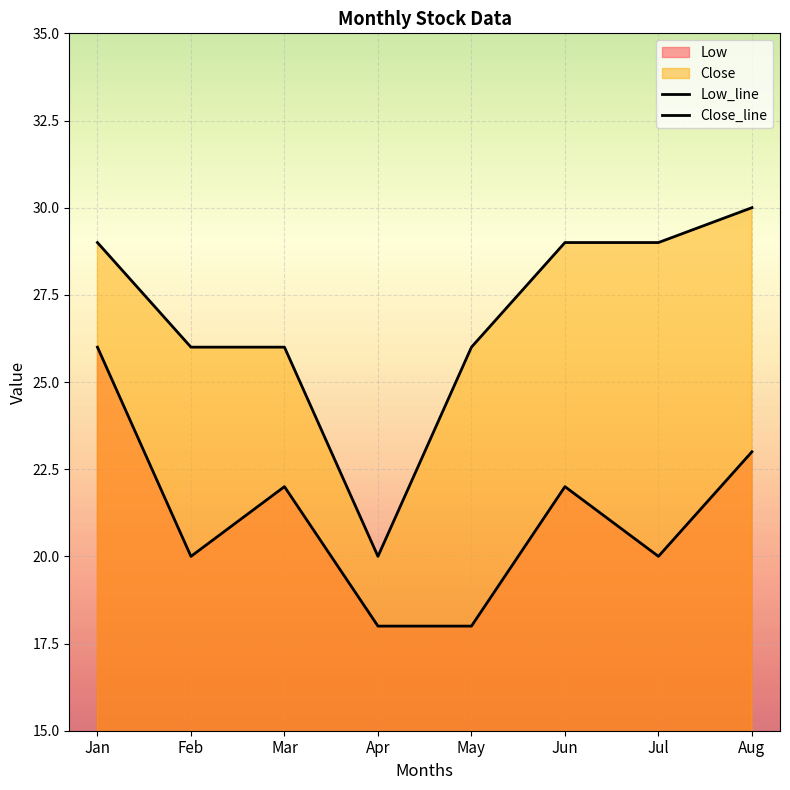

Reading right to left, extract all data points from this chart.

Low_line: Aug=23	Jul=20	Jun=22	May=18	Apr=18	Mar=22	Feb=20	Jan=26
Close_line: Aug=30	Jul=29	Jun=29	May=26	Apr=20	Mar=26	Feb=26	Jan=29